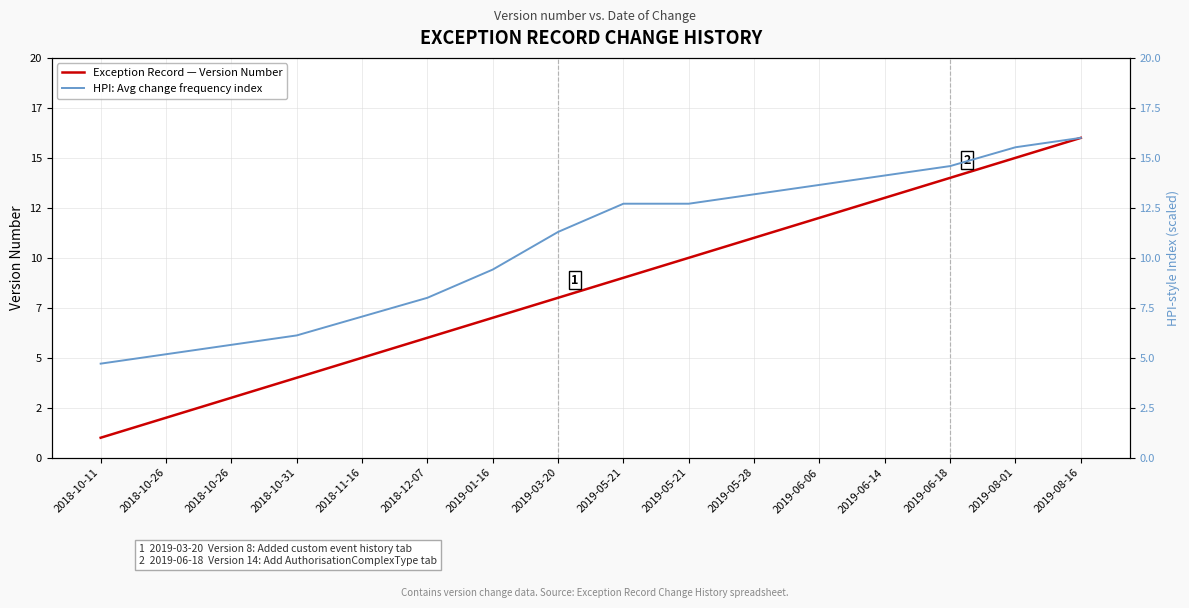

List the series in order of their peak value, lowest first.

Exception Record — Version Number, HPI: Avg change frequency index